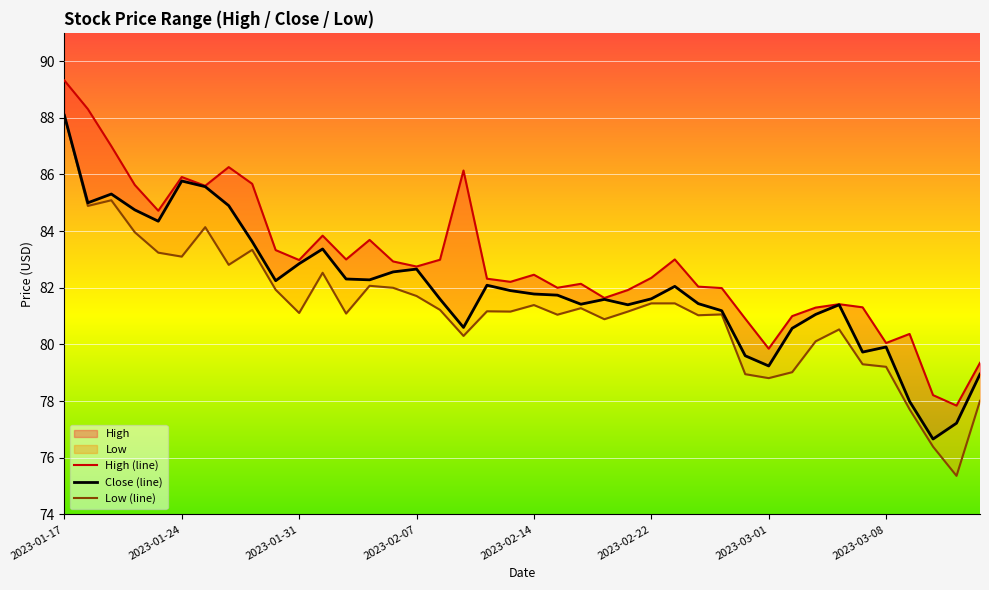

What position from the right is 19?

21